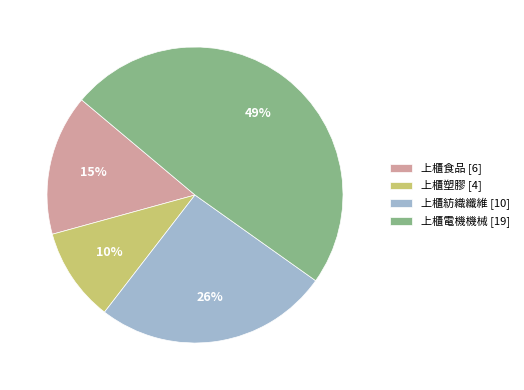

Combined, do 上櫃紡織纖維 and 上櫃食品 account for over 50%?

No